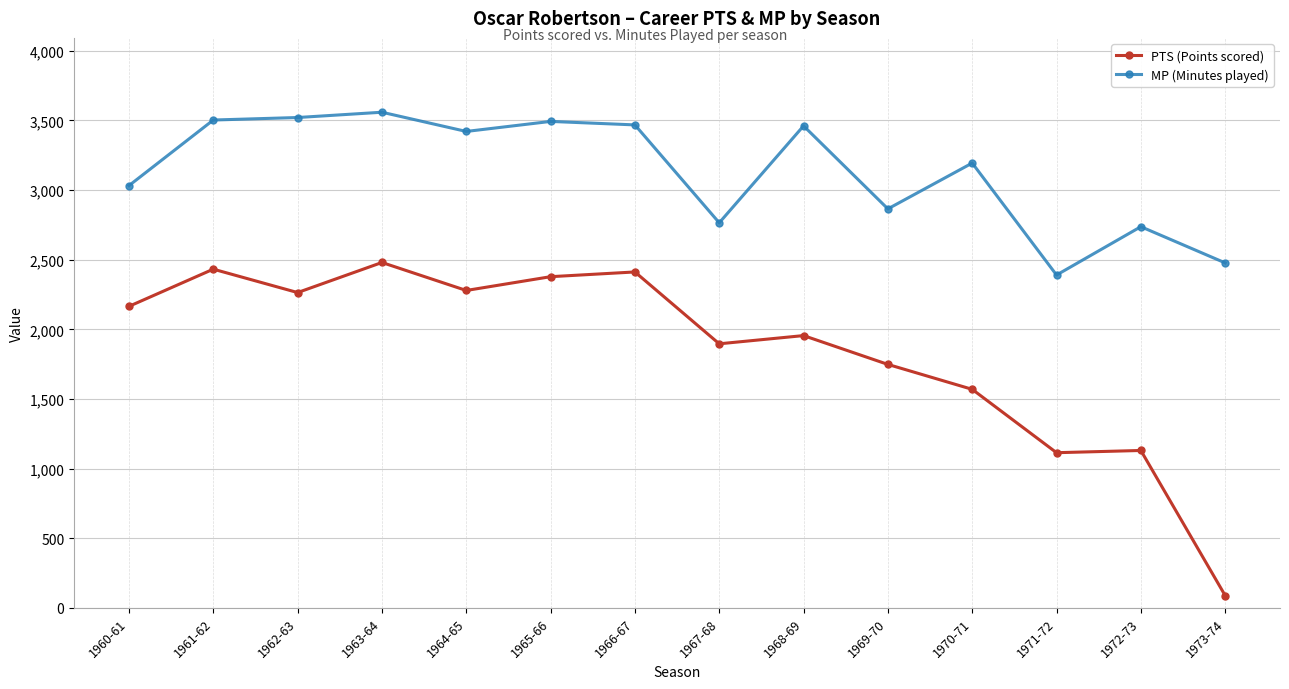

What is the sum of all PTS (Points scored) values?

25910